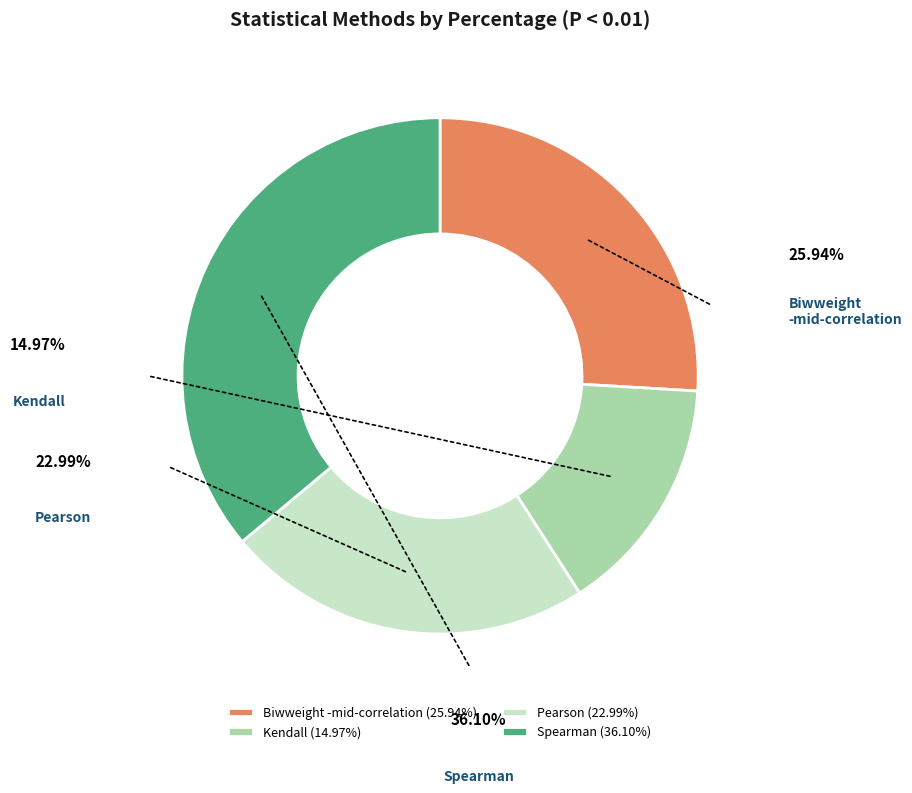

To the nearest percent, what portion does Pearson represent?

23%